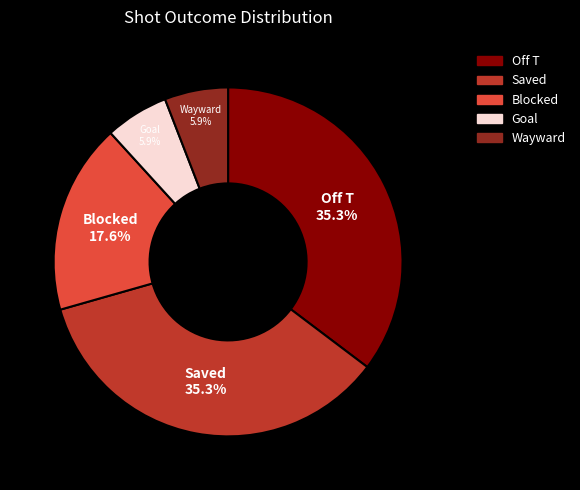

How many slices are in this pie chart?

5